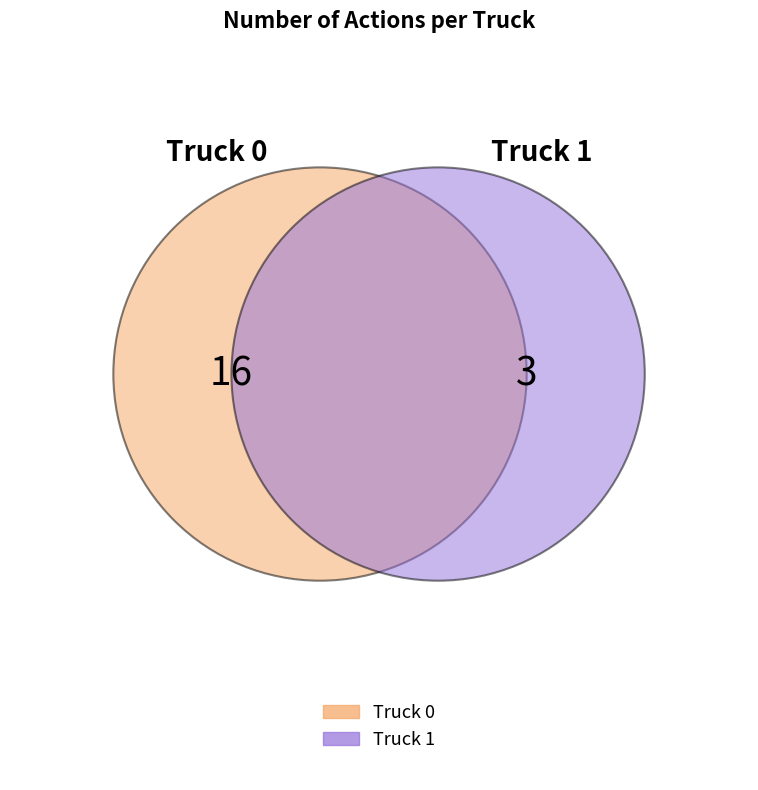

What is the smallest slice in the pie chart?

Truck 1